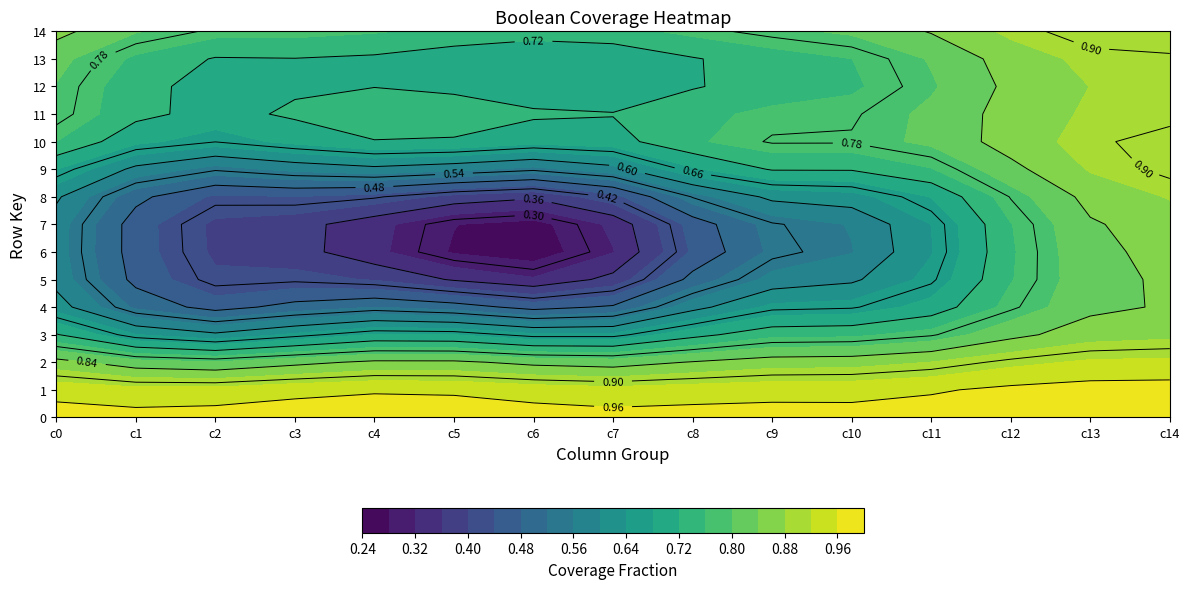

What is the total value across all series at 10?

9.0